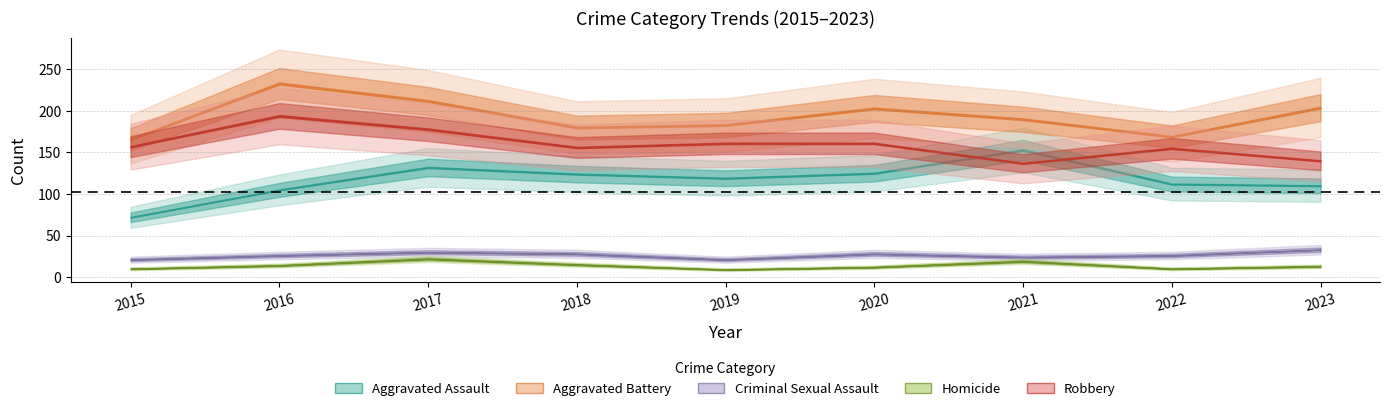

What are all the series names shown in the legend?

Aggravated Assault, Aggravated Battery, Criminal Sexual Assault, Homicide, Robbery